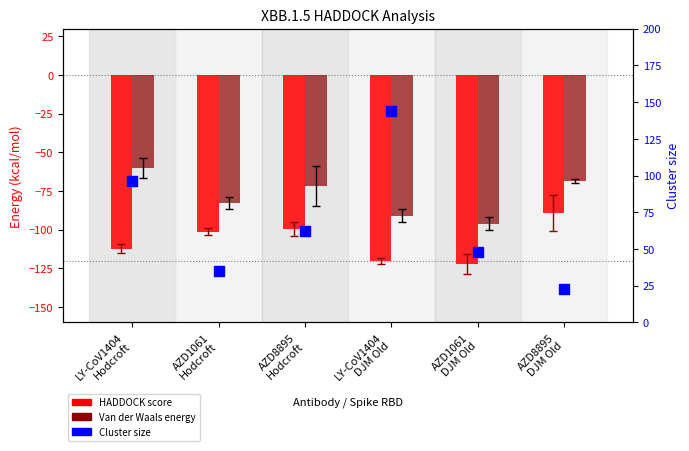

Is the value of HADDOCK score at AZD1061
DJM Old greater than the value of Cluster size at LY-CoV1404
DJM Old?

No